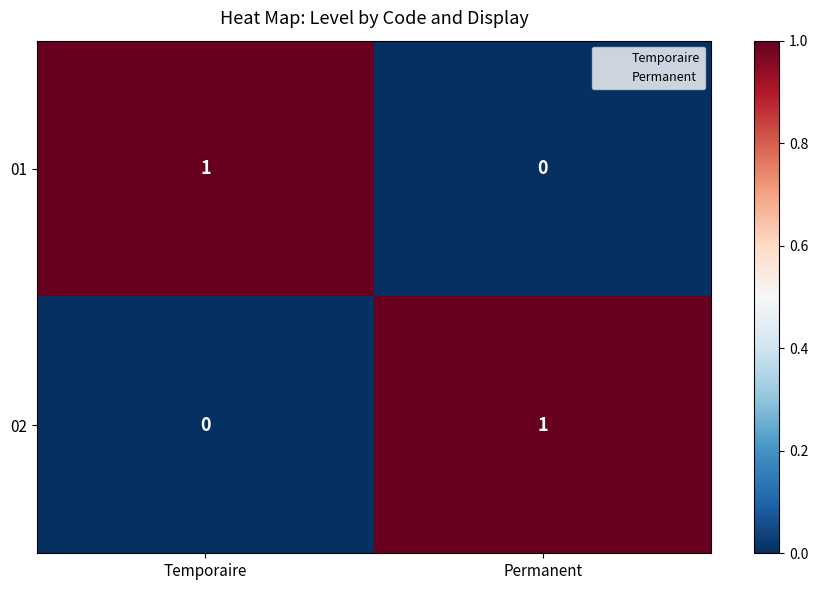

True or false: 02 has a value of 1 at Permanent.

True